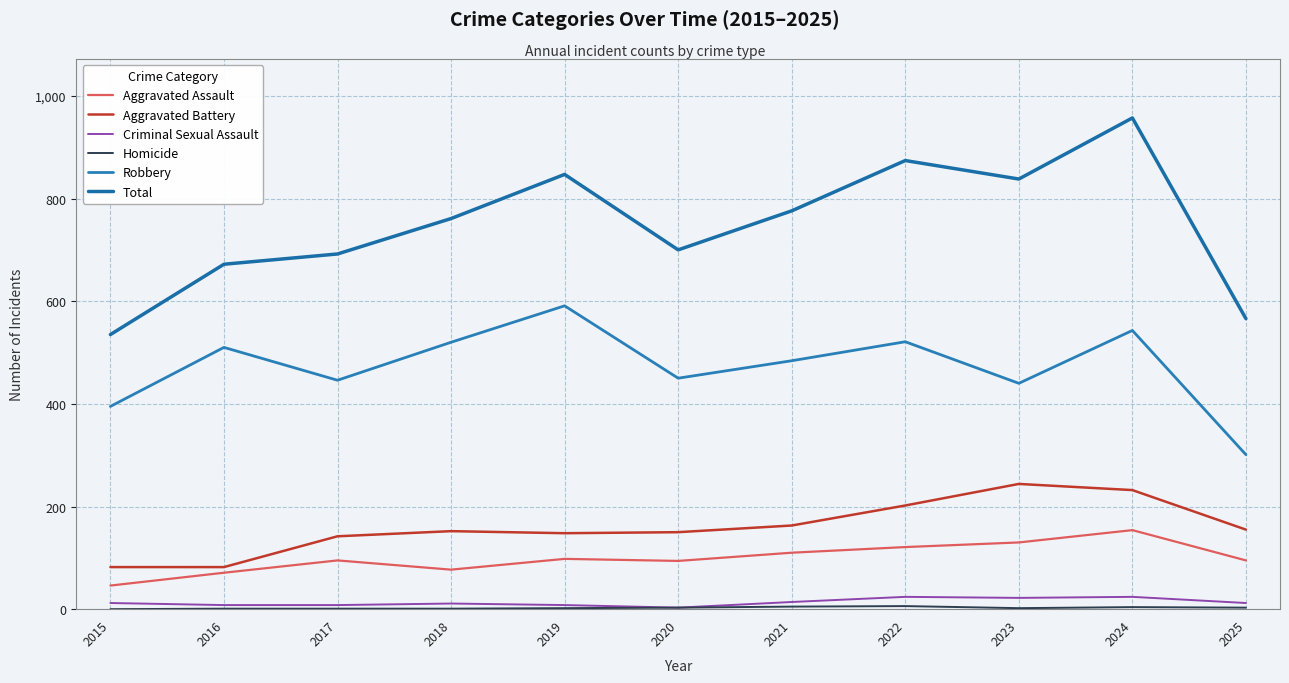

Does the chart display data point markers on the line(s)?

No